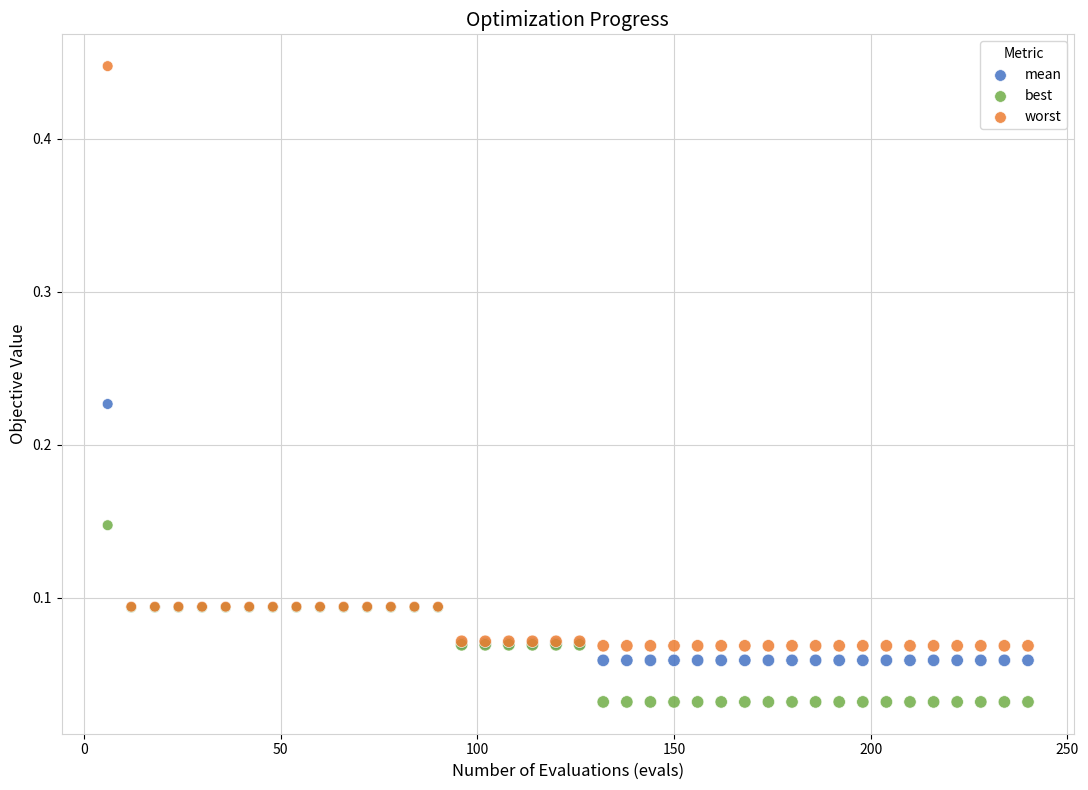

Which series reaches the minimum Y coordinate?

best